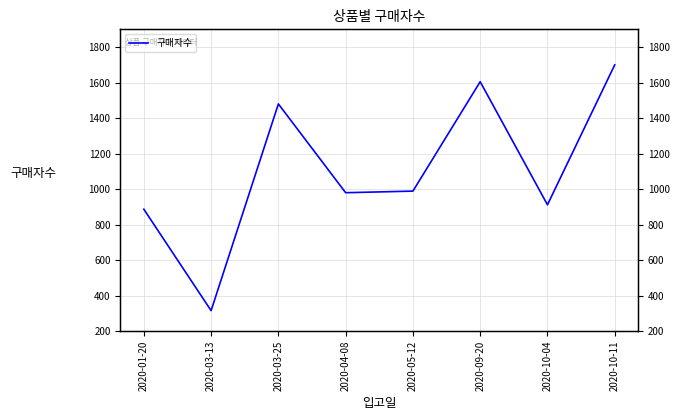

Is this an area chart (filled region under the line)?

No